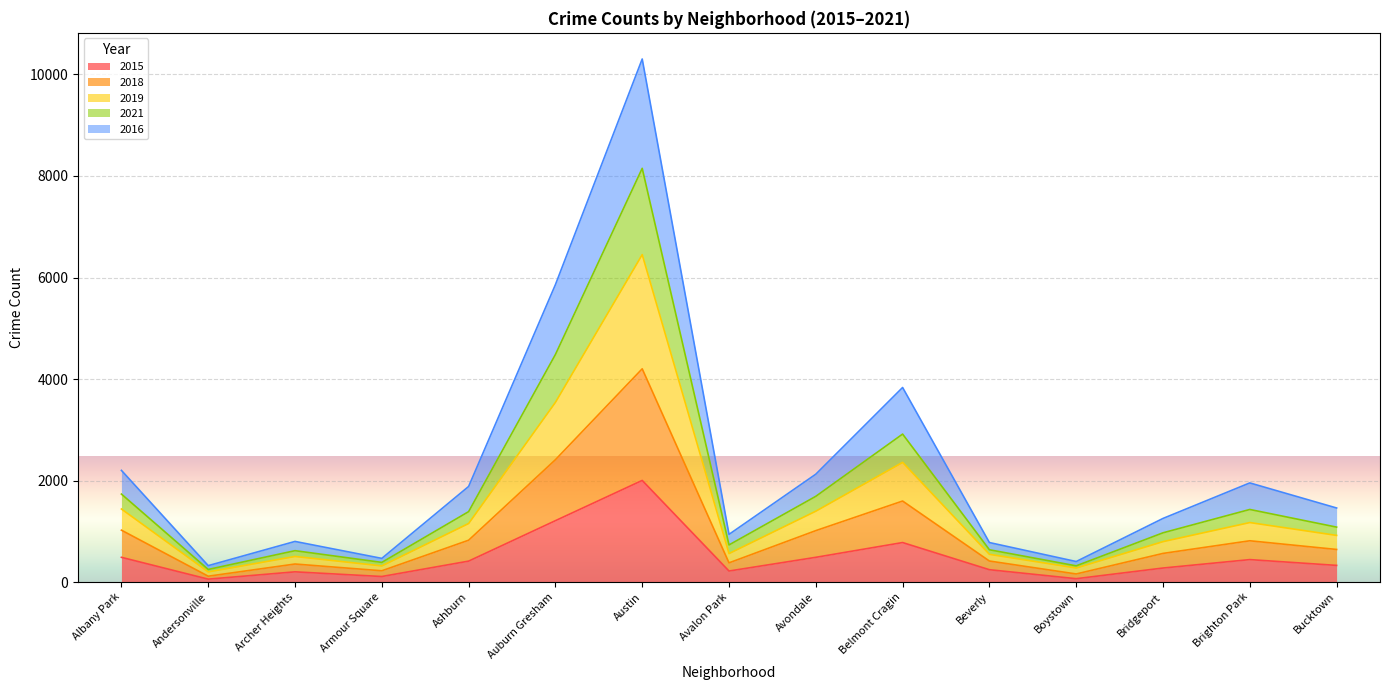

What is the total value across all series at Auburn Gresham?

5859